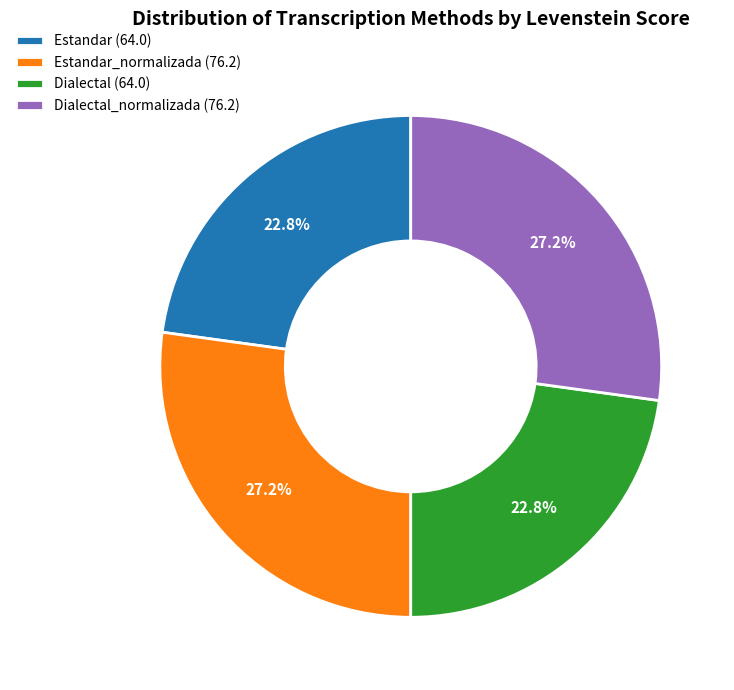

Which has a higher value, Dialectal_normalizada (76.2) or Dialectal (64.0)?

Dialectal_normalizada (76.2)